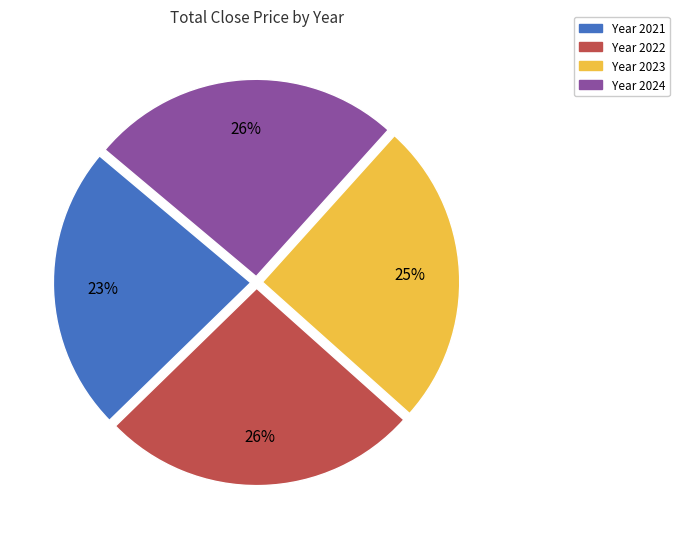

What percentage is the Year 2023 slice, to the nearest percent?

25%